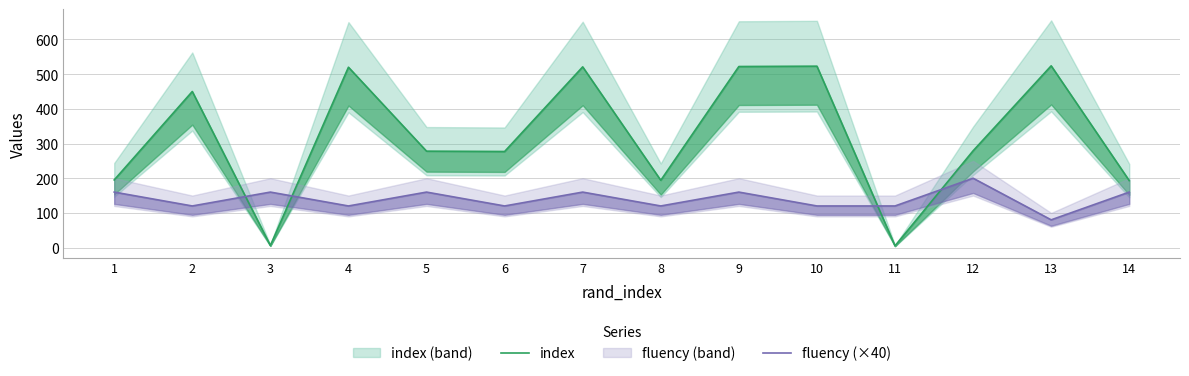

What is the total value across all series at 4?

640